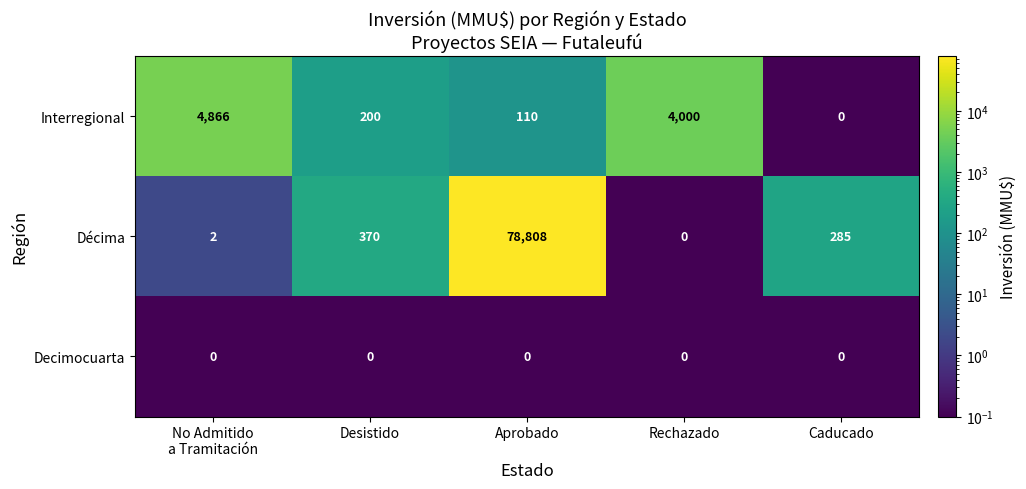

What is the average value of the Décima series?

15893